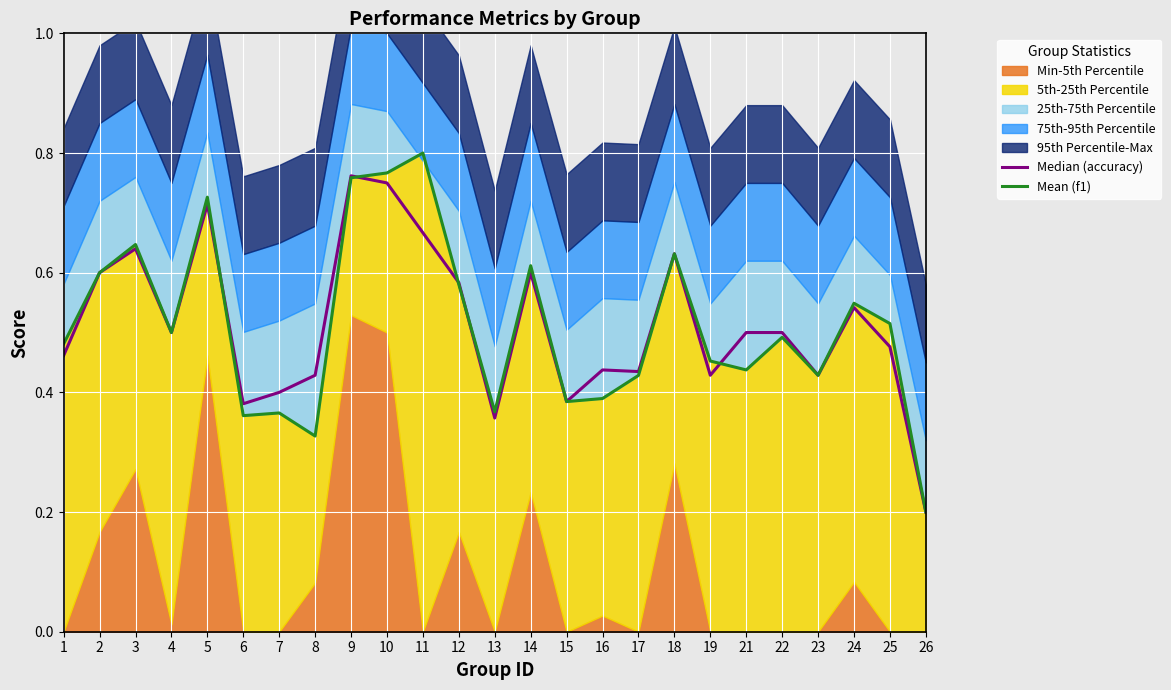

What is the greatest value displayed?

0.8